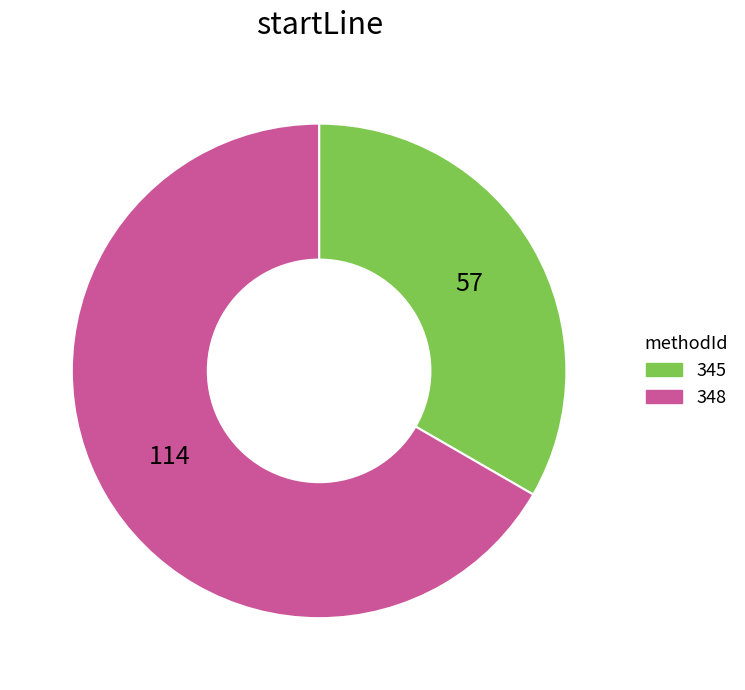

Which has a higher value, 345 or 348?

348